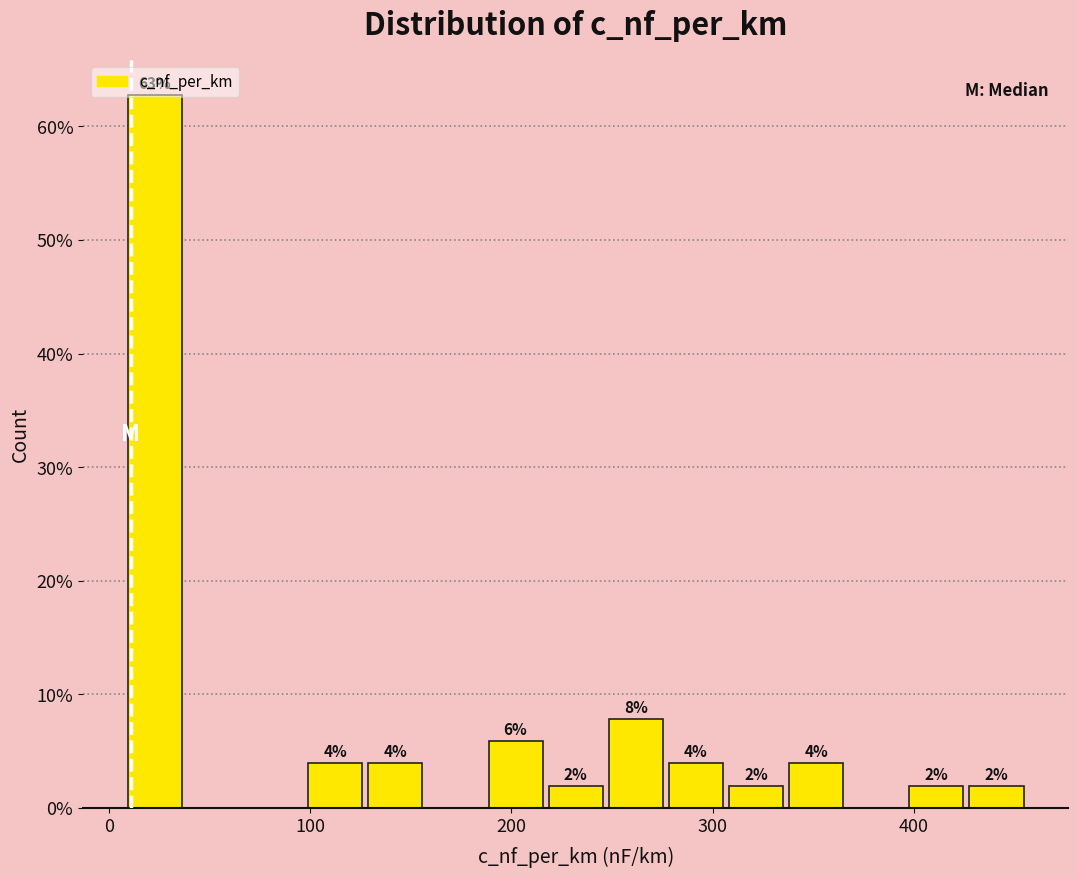

Read against the x-axis, roughly where is the centre of the tallest bar?

20